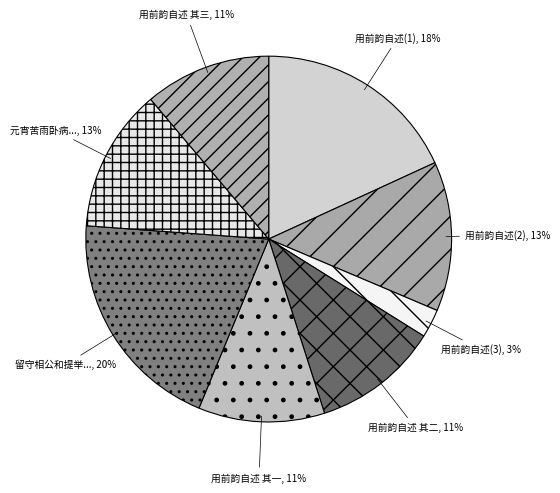

The 元宵苦雨卧病... slice represents 26% of the pie. True or false?

False